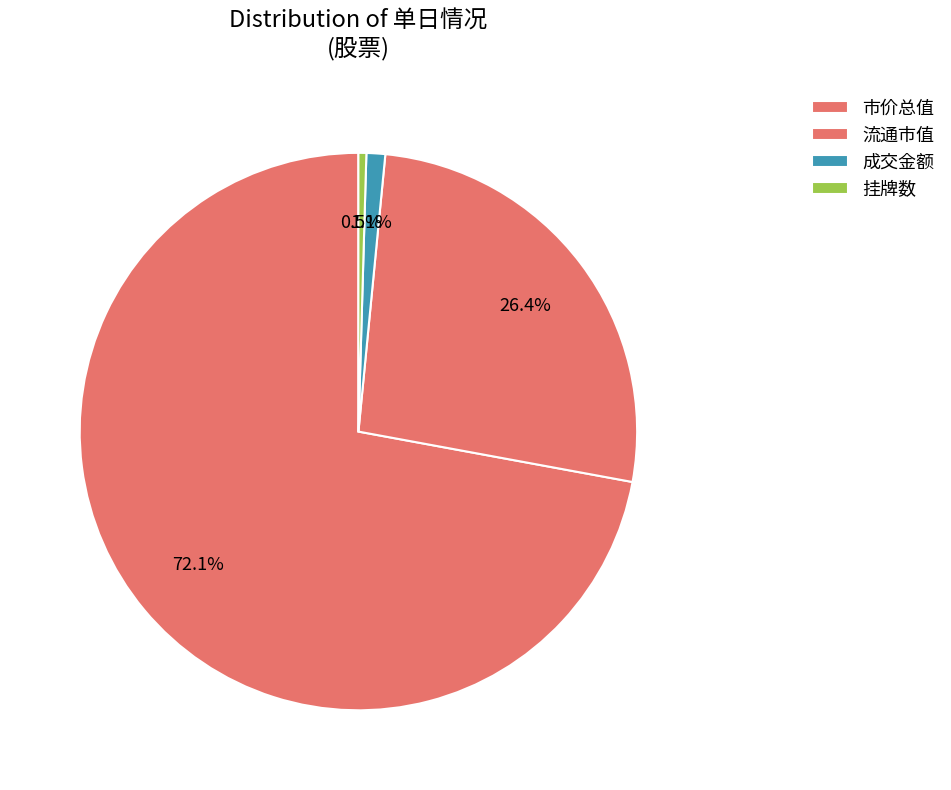

Count the number of slices in the pie.

4